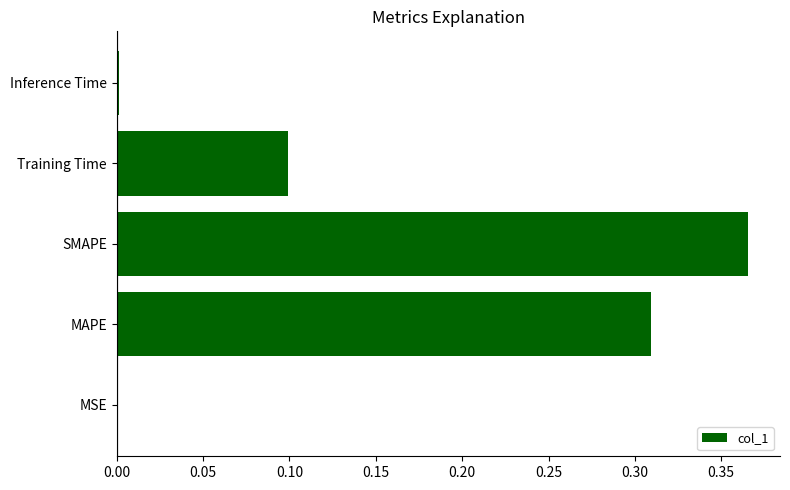

What is the sum of all values?

0.8